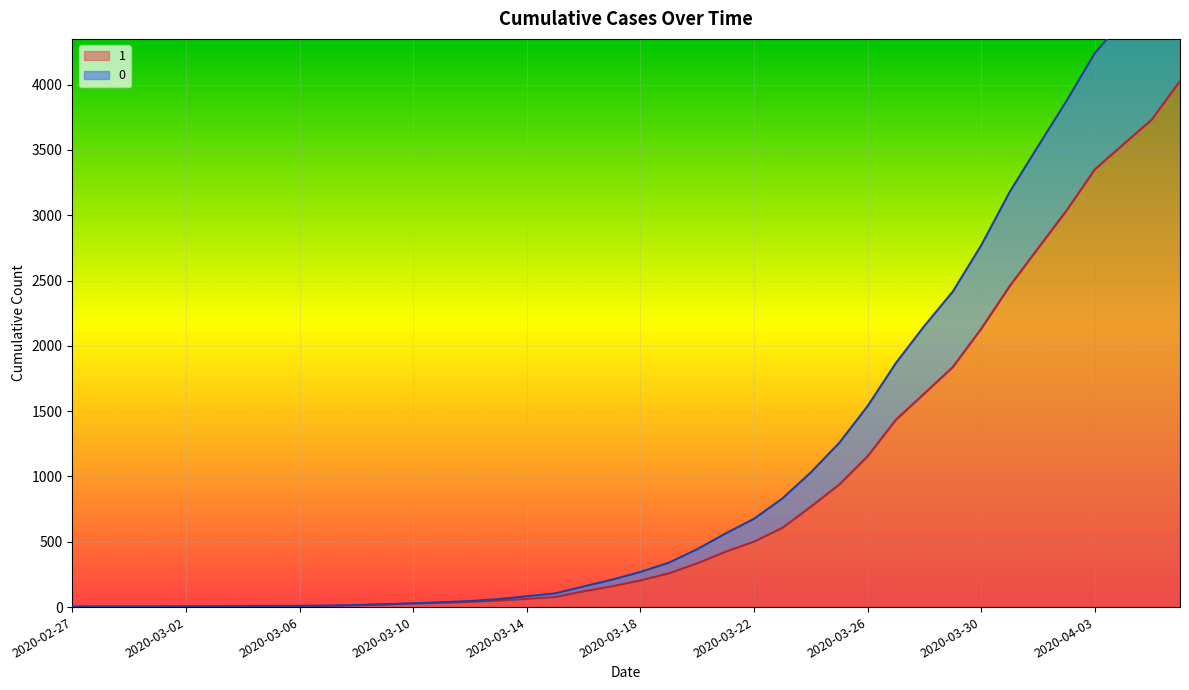

What is the difference between the second highest and second lowest values in the 0 series?

4723